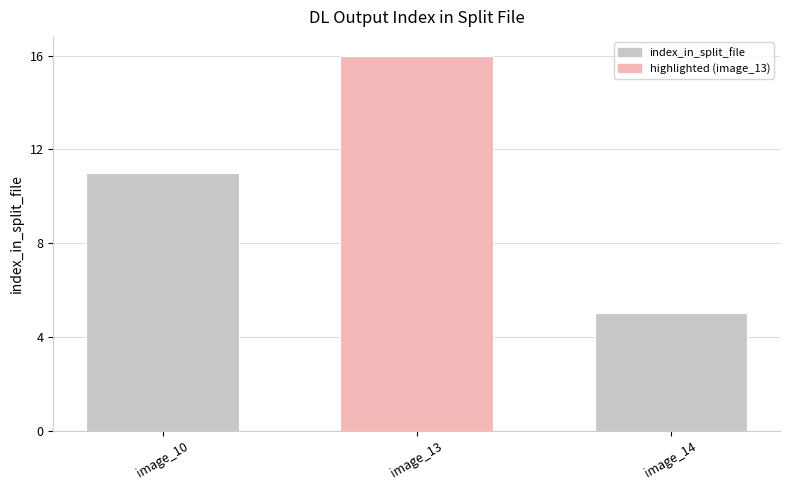

What is the change in value from image_10 to image_14?

-6